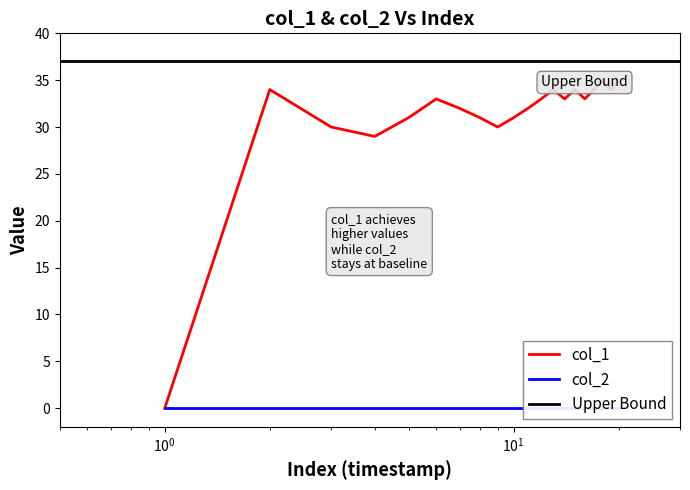

What is the difference between the second highest and minimum values?

35